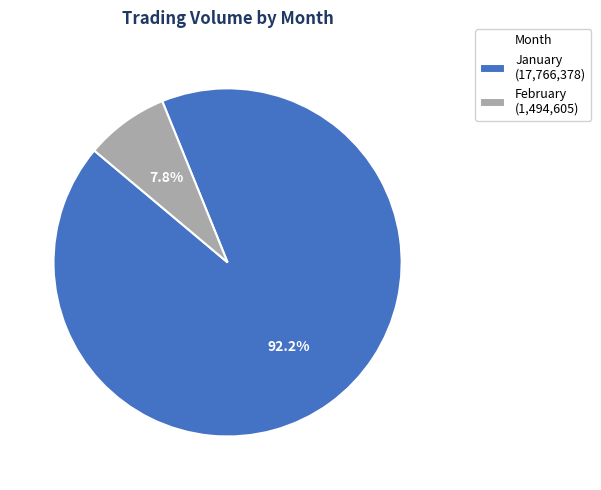

Is there a majority slice in this chart?

Yes